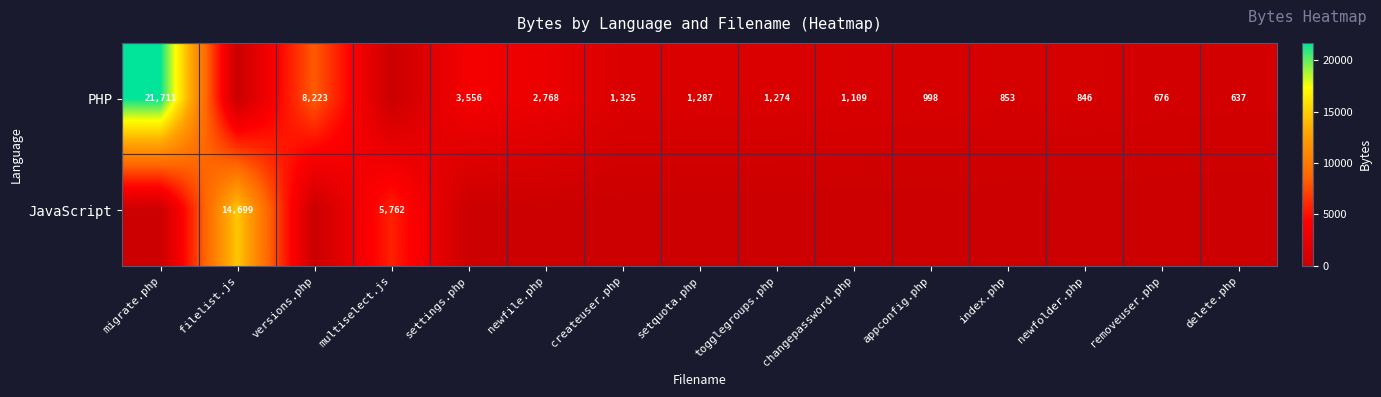

At how many categories does at least one series exceed 18915?

1